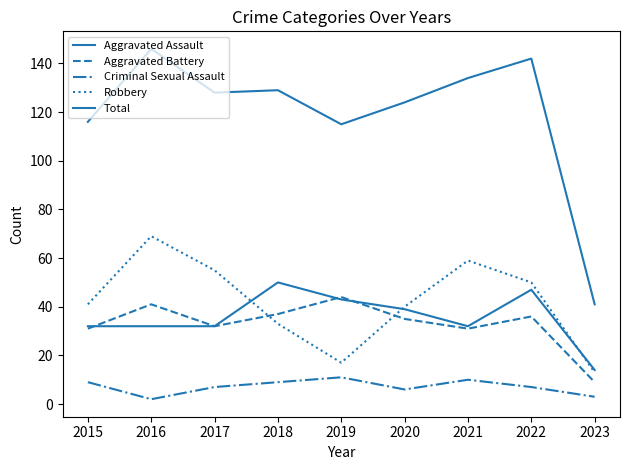

Does the chart display data point markers on the line(s)?

No